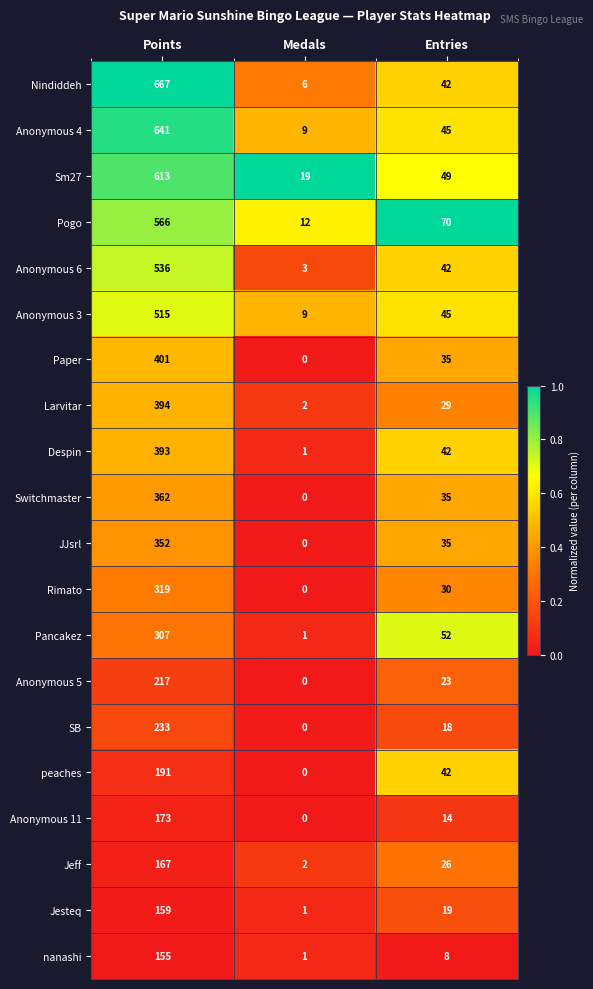

Which series has the largest total across all categories?

Nindiddeh